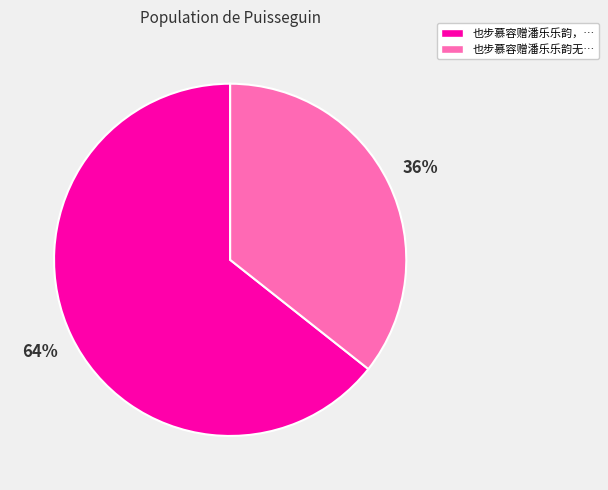

To the nearest percent, what is the average slice percentage?

50%